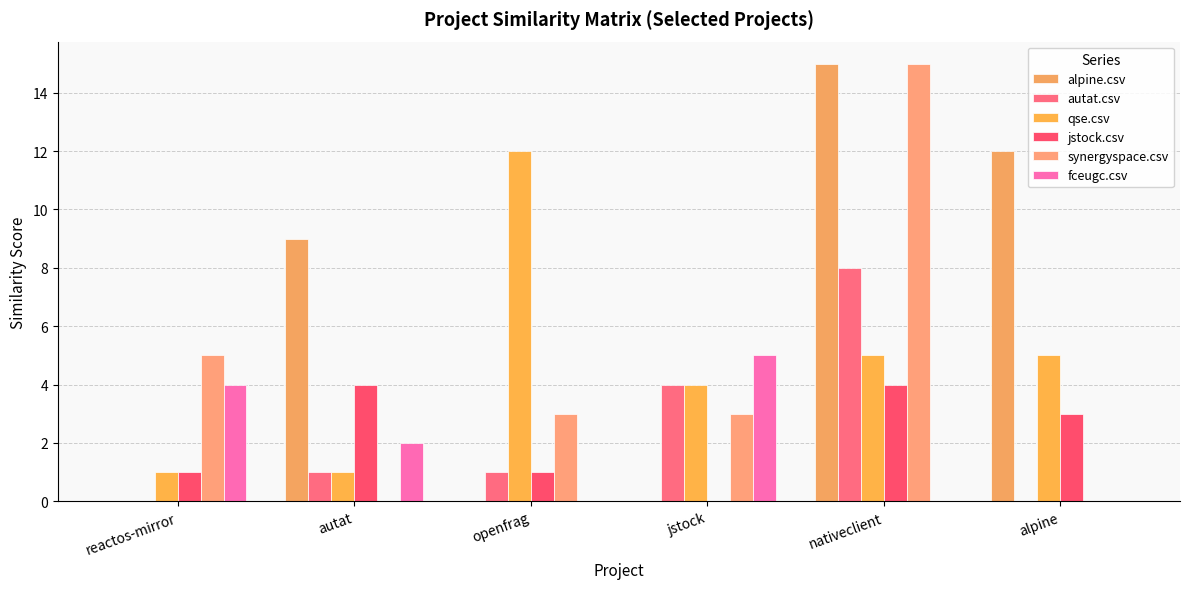

Which series has the widest spread of values?

alpine.csv